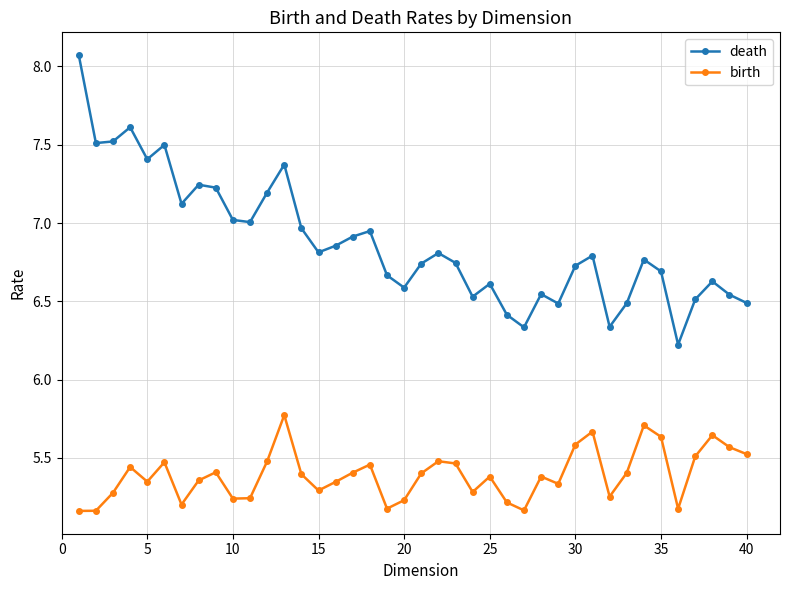

What is the greatest value displayed?

8.1